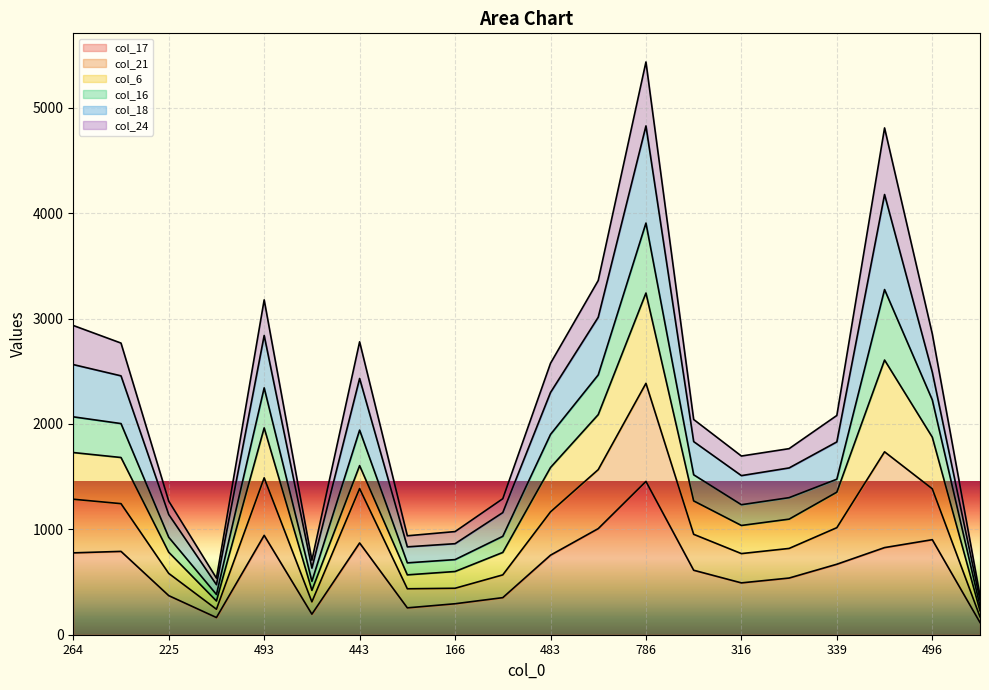

What is the total value across all series at 786?

5436